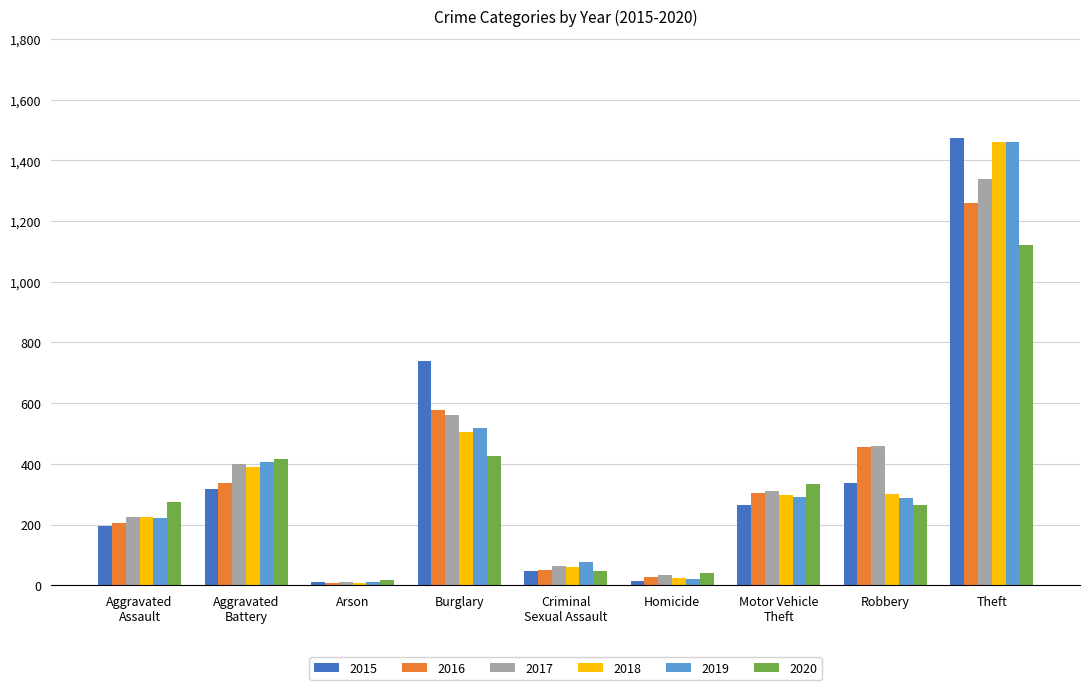

Which series has the largest range (max minus min)?

2015